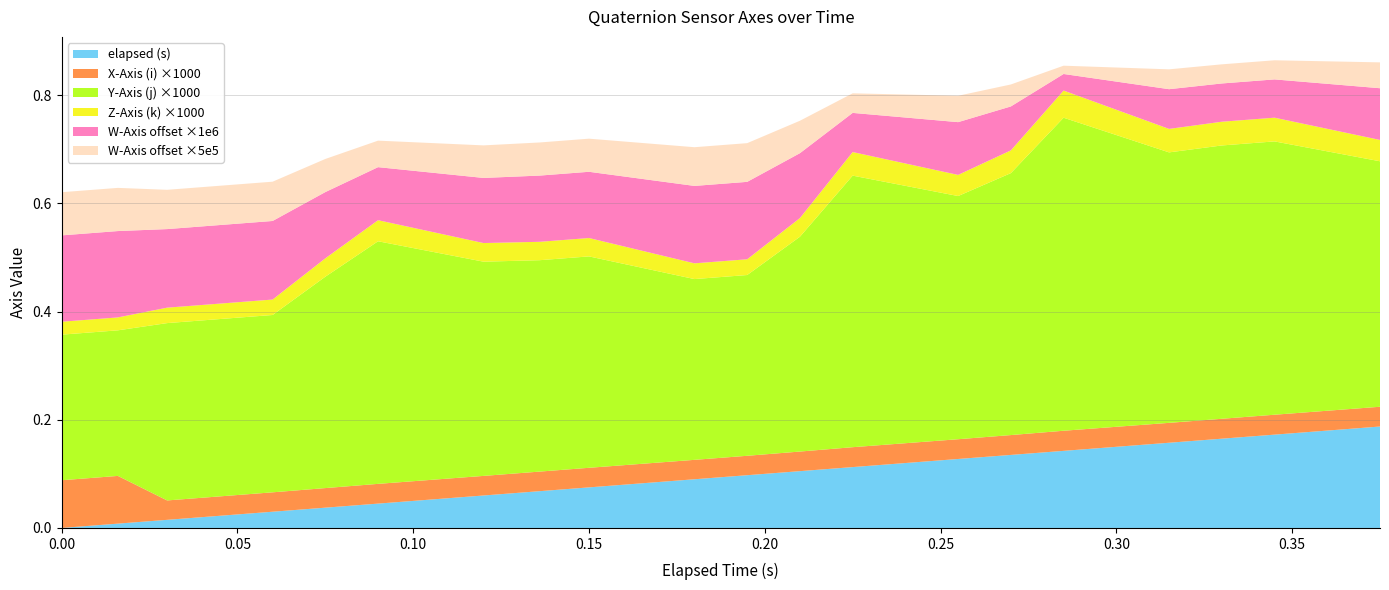

What are all the series names shown in the legend?

elapsed (s), X-Axis (i) ×1000, Y-Axis (j) ×1000, Z-Axis (k) ×1000, W-Axis offset ×1e6, W-Axis offset ×5e5